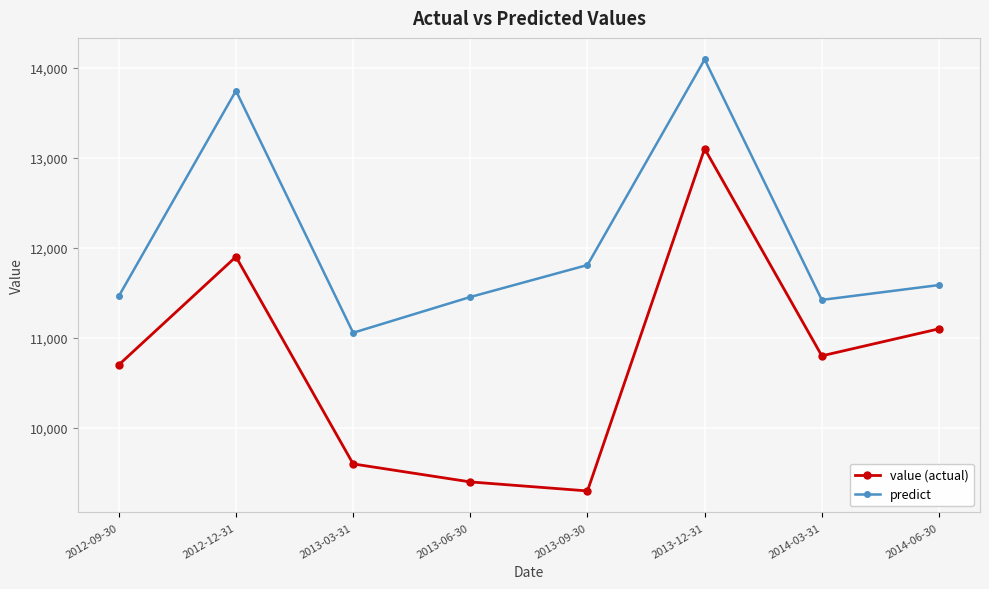

True or false: predict has more than 1 points higher than both neighbors.

True